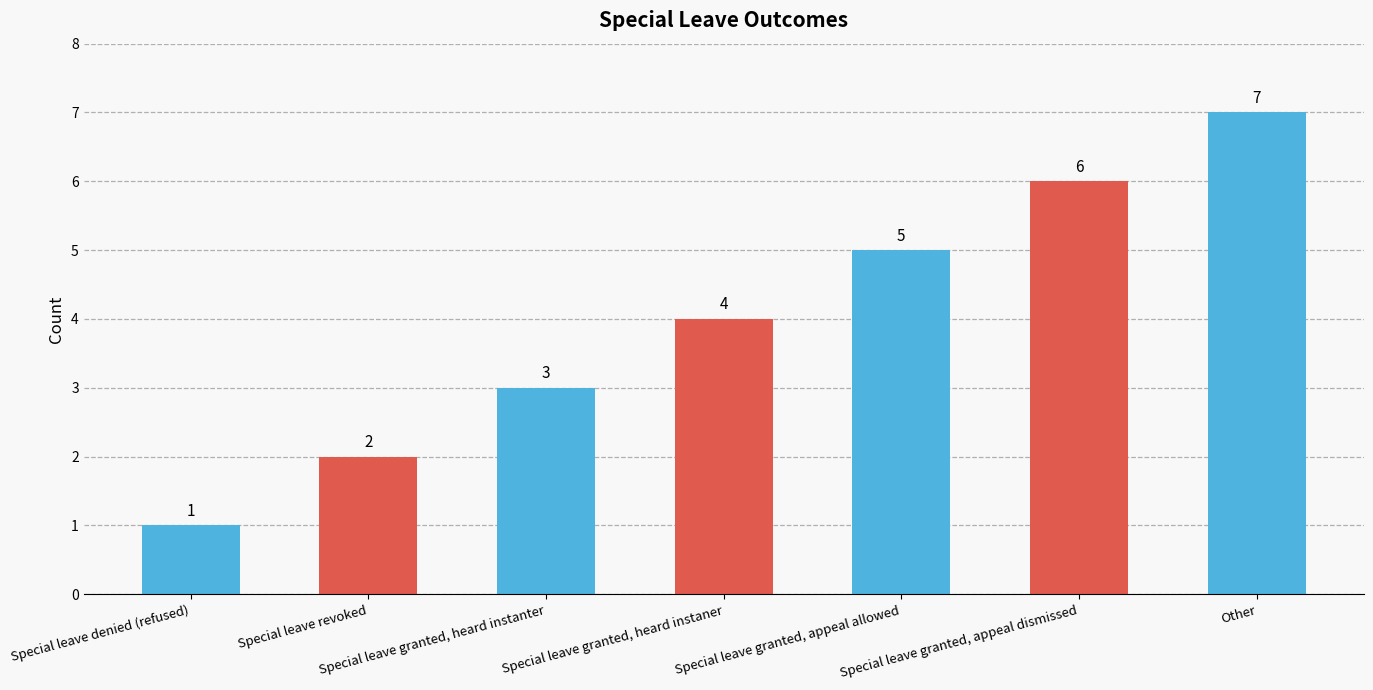

Reading left to right, what are all the values shown in this chart?

1	2	3	4	5	6	7